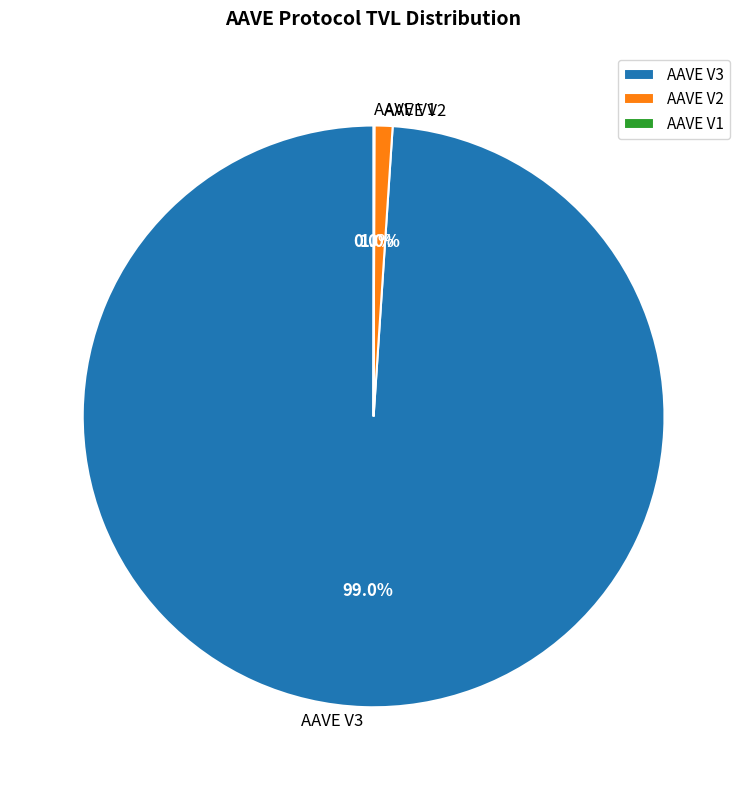

To the nearest percent, what percentage of the pie is AAVE V3?

99%